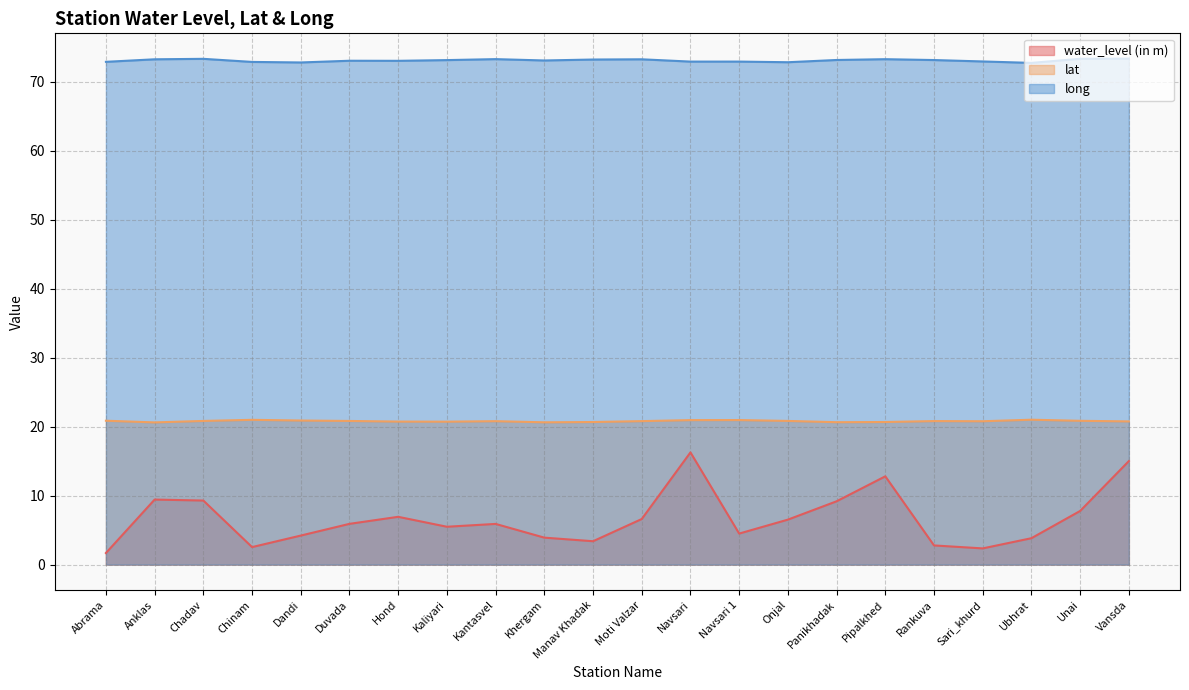

At which label does water_level (in m) first exceed 5?

Anklas